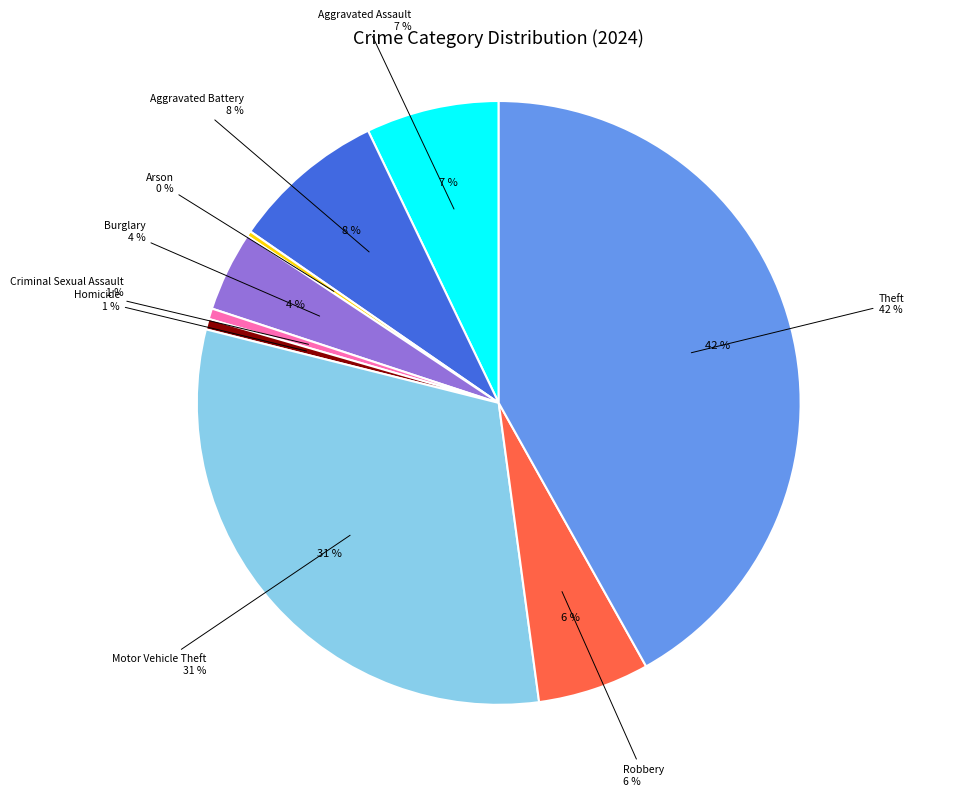

True or false: Homicide accounts for 1% of the total.

True